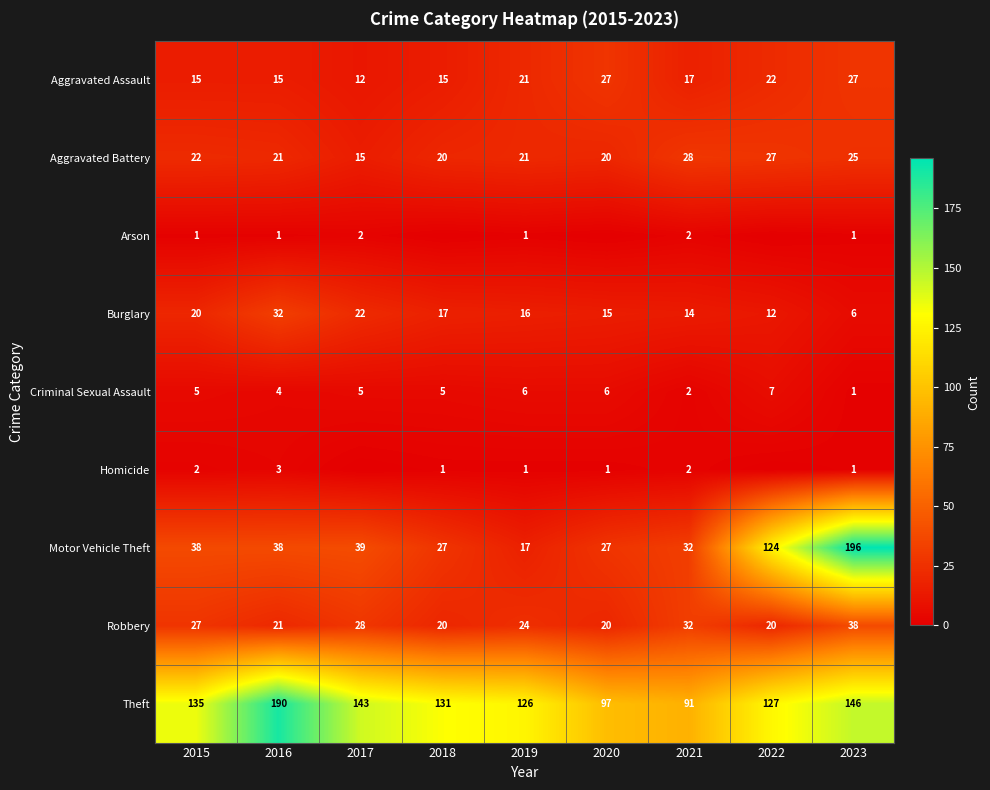

True or false: Burglary has a value of 6 at 2020.

False